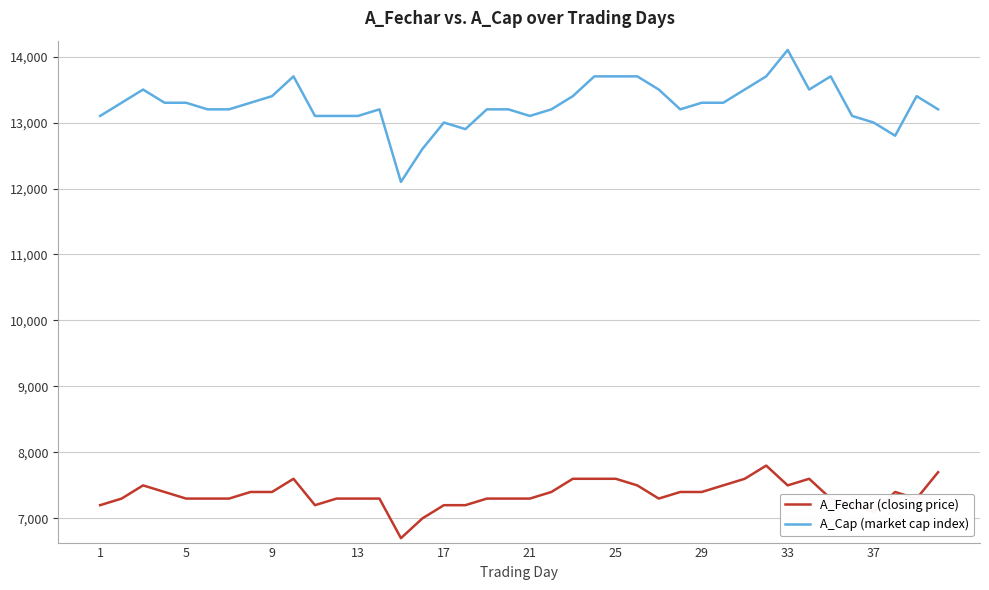

What is the maximum value shown in the chart?

14100